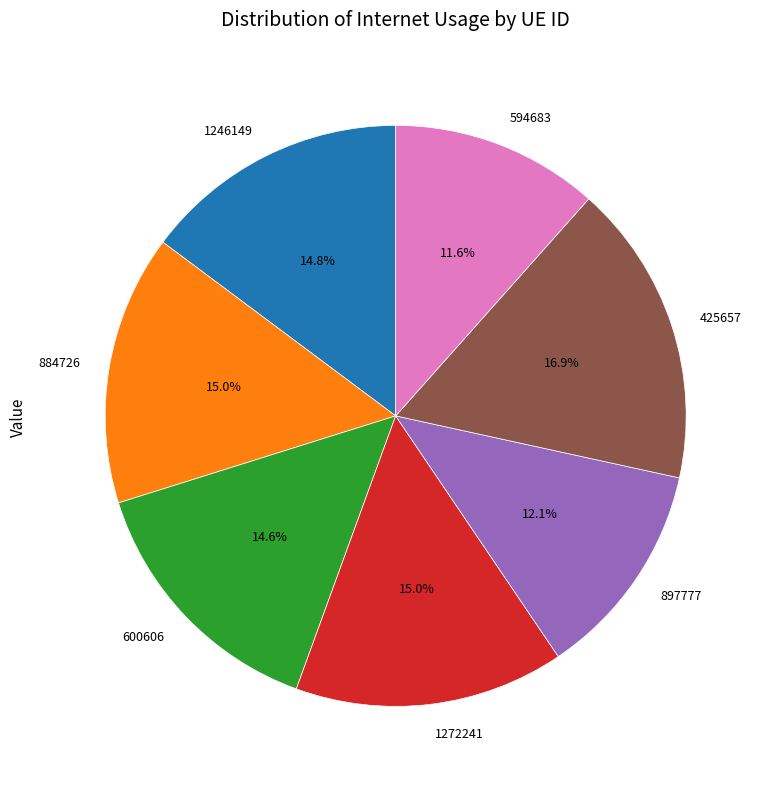

How many segments does this pie chart have?

7